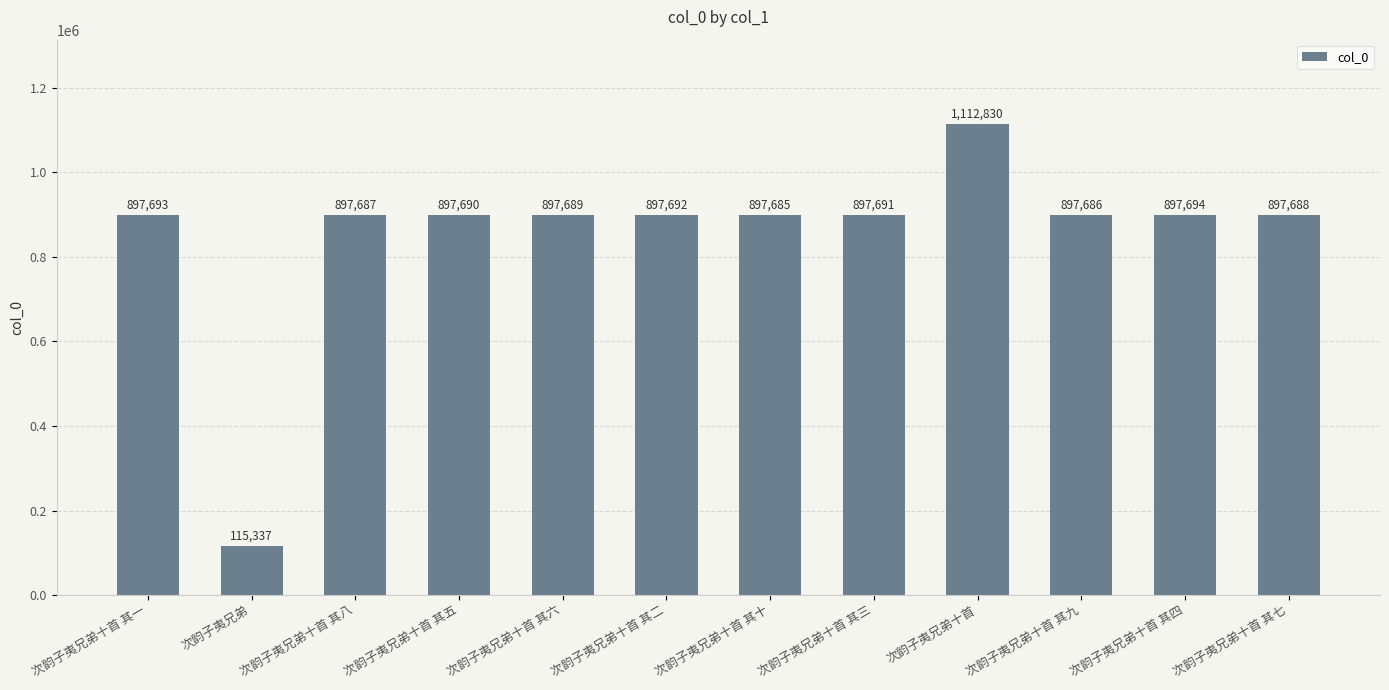

Reading left to right, list all the values displayed in this chart.

次韵子夷兄弟十首 其一=897693	次韵子夷兄弟=115337	次韵子夷兄弟十首 其八=897687	次韵子夷兄弟十首 其五=897690	次韵子夷兄弟十首 其六=897689	次韵子夷兄弟十首 其二=897692	次韵子夷兄弟十首 其十=897685	次韵子夷兄弟十首 其三=897691	次韵子夷兄弟十首=1112830	次韵子夷兄弟十首 其九=897686	次韵子夷兄弟十首 其四=897694	次韵子夷兄弟十首 其七=897688